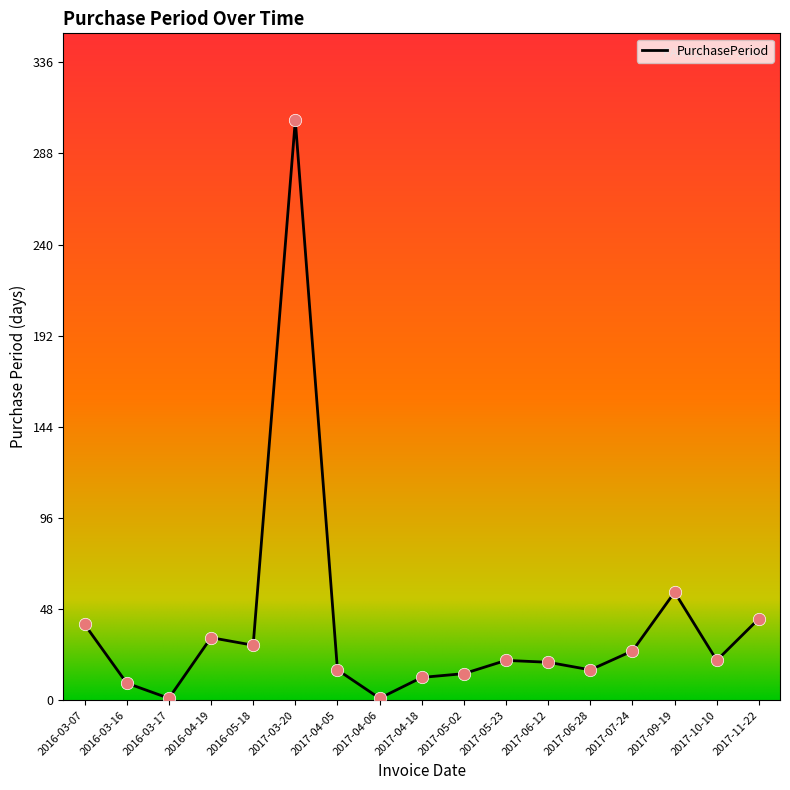

Which has a higher value, 2016-05-18 or 2017-04-06?

2016-05-18